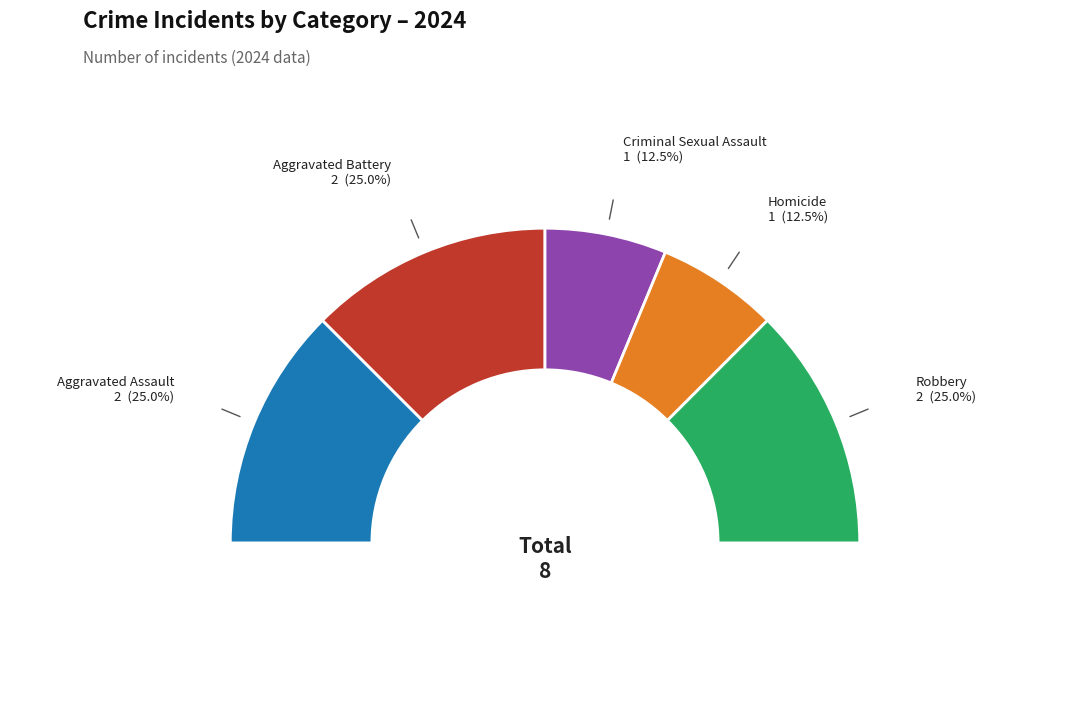

Which category has the biggest portion of the pie?

Aggravated Assault